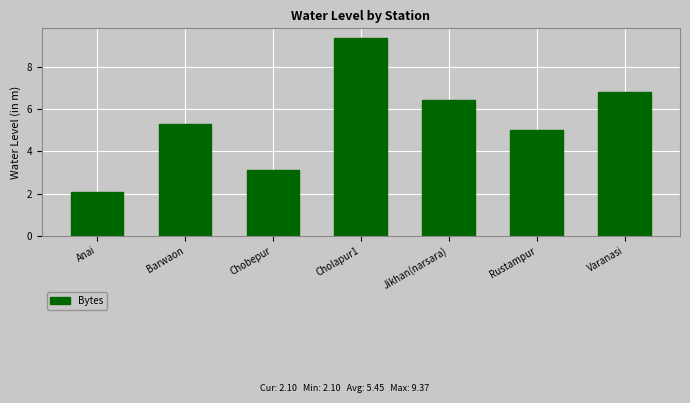

Reading left to right, list all the values displayed in this chart.

2.1	5.3	3.1	9.4	6.4	5.0	6.8